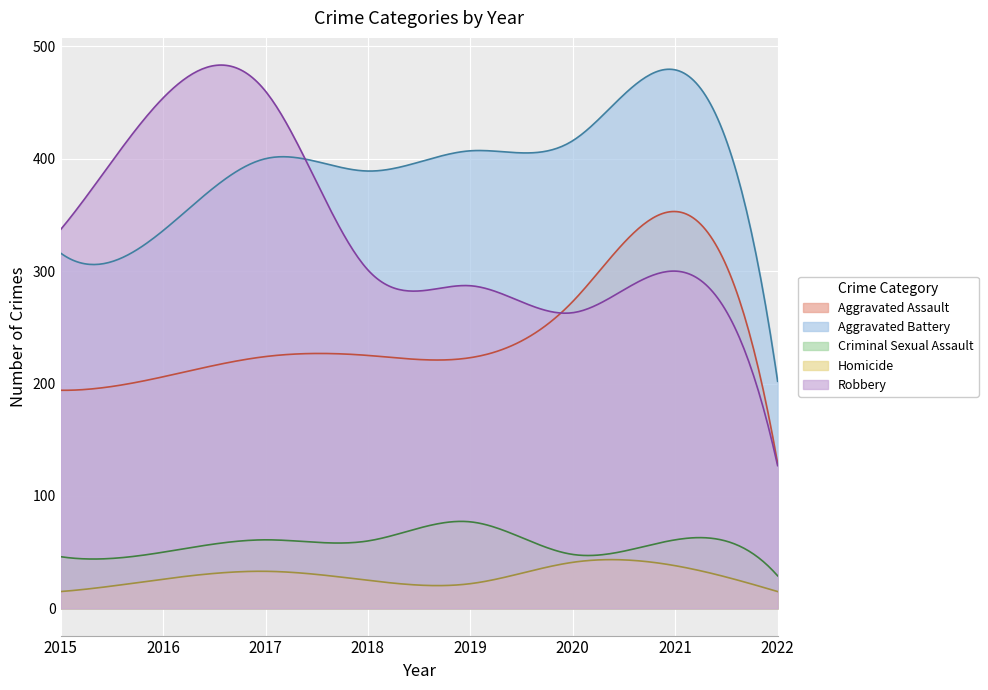

Is the value of Homicide at 2015 greater than the value of Aggravated Battery at 2021?

No